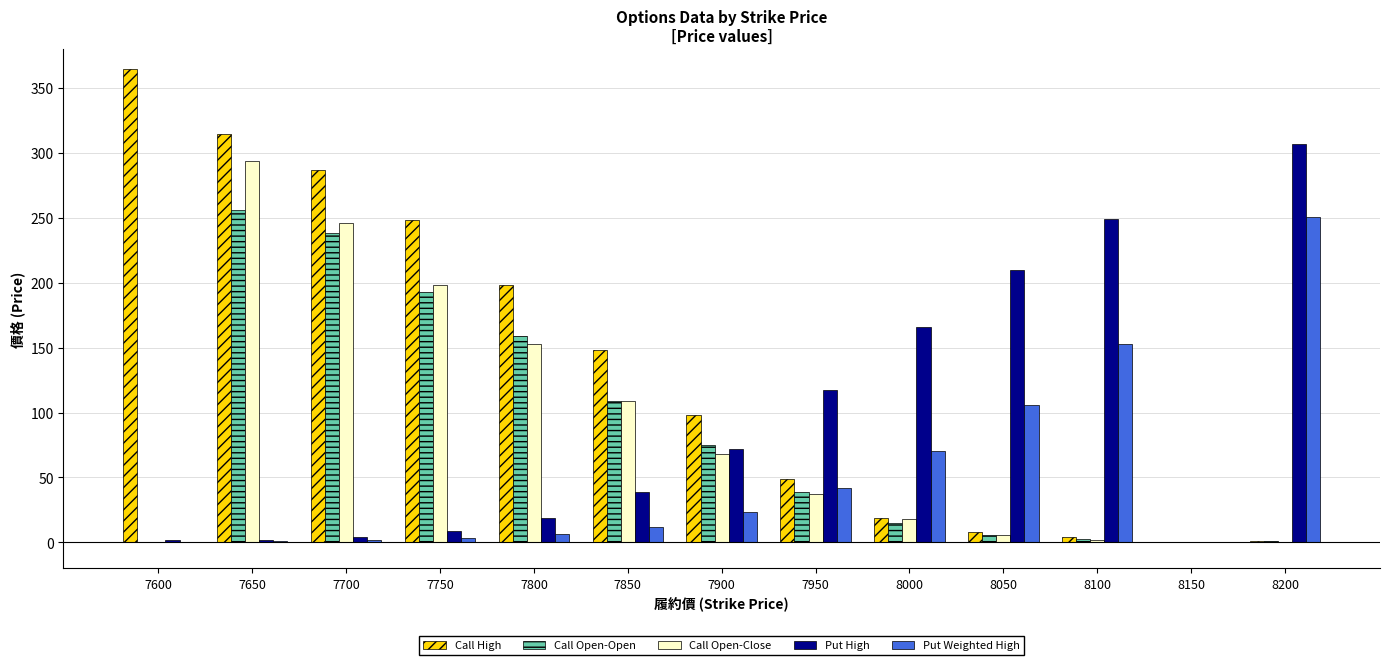

At which label is Call Open-Open closest to 128?

7850